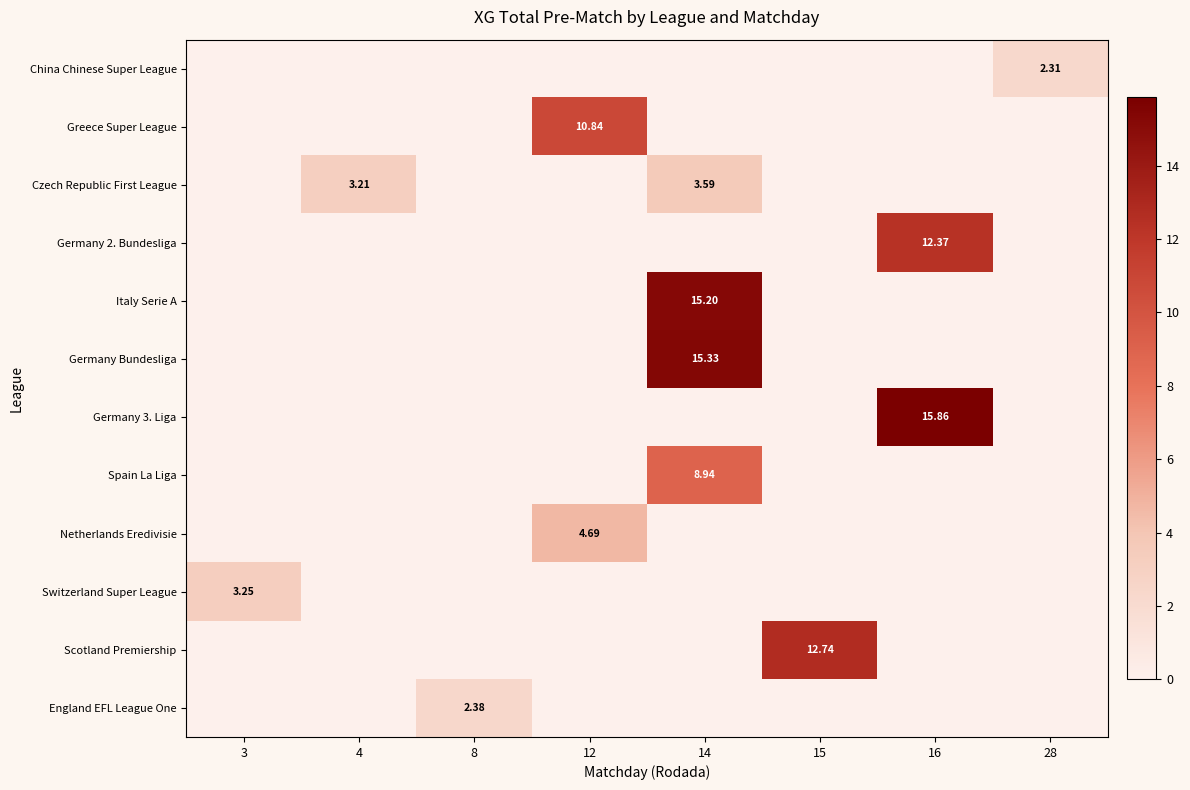

At how many categories does at least one series exceed 8?

4